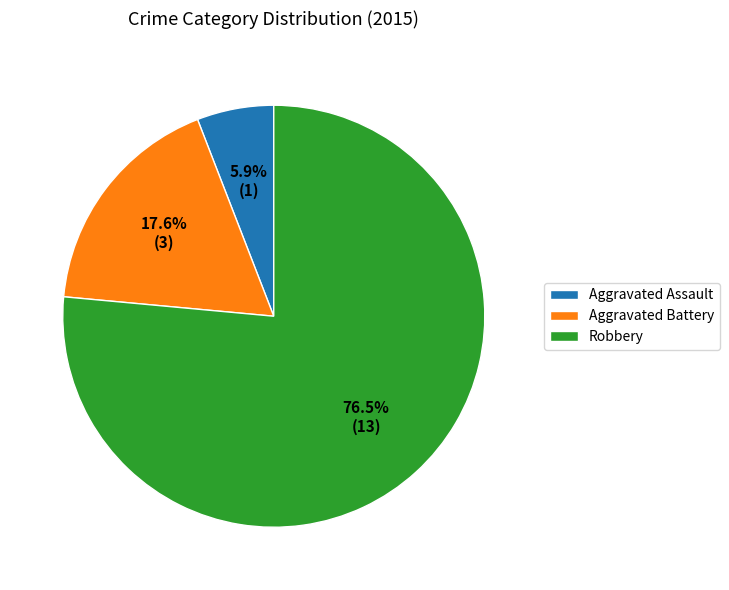

Is there any slice that represents more than half of the pie?

Yes